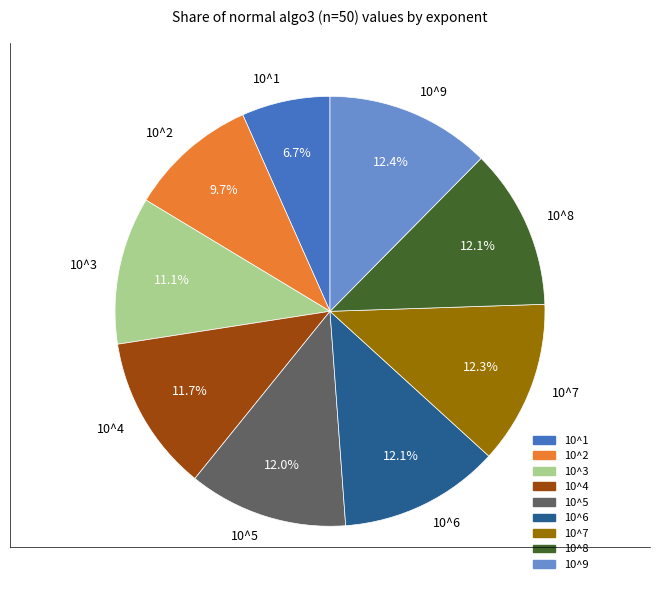

True or false: 10^3 accounts for 1% of the total.

False